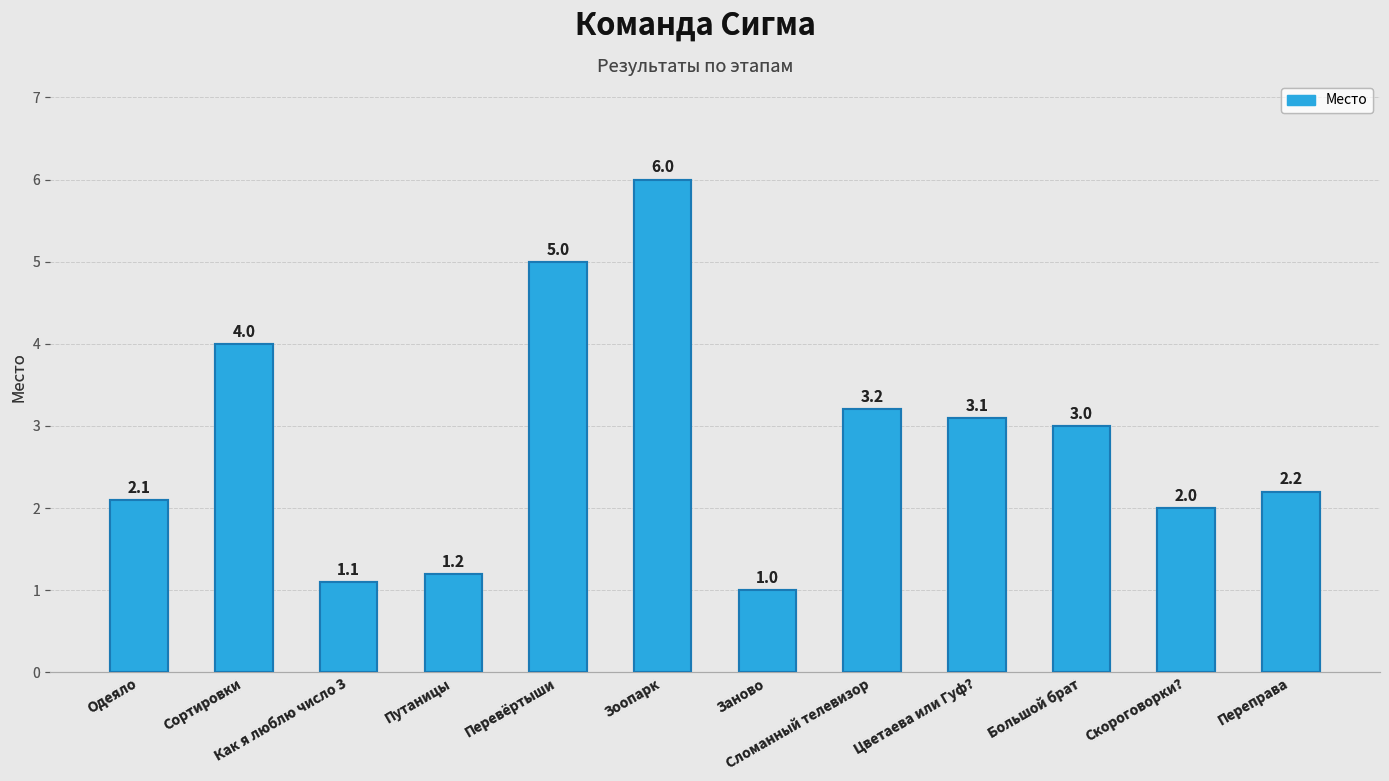

Rank the categories by value from lowest to highest.

Заново, Как я люблю число 3, Путаницы, Скороговорки?, Одеяло, Переправа, Большой брат, Цветаева или Гуф?, Сломанный телевизор, Сортировки, Перевёртыши, Зоопарк